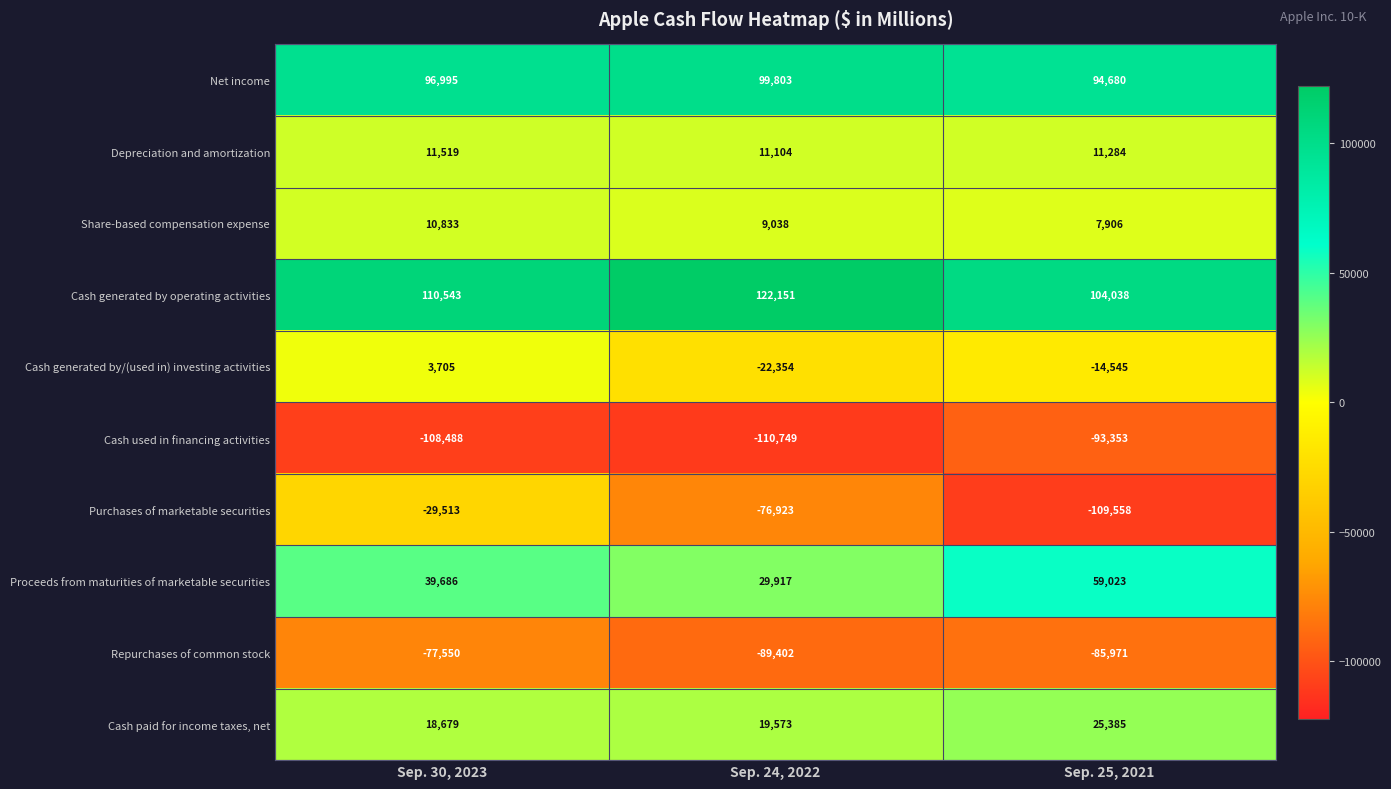

At which label is Proceeds from maturities of marketable securities closest to 44470?

Sep. 30, 2023